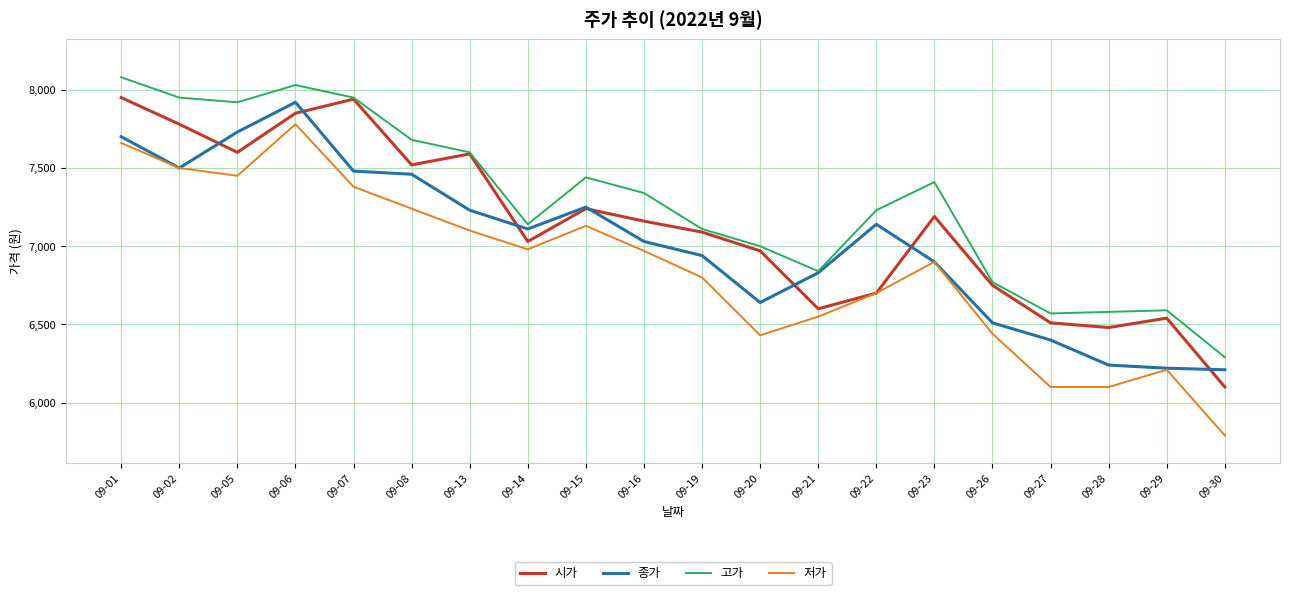

What is the maximum value for 종가?

7920